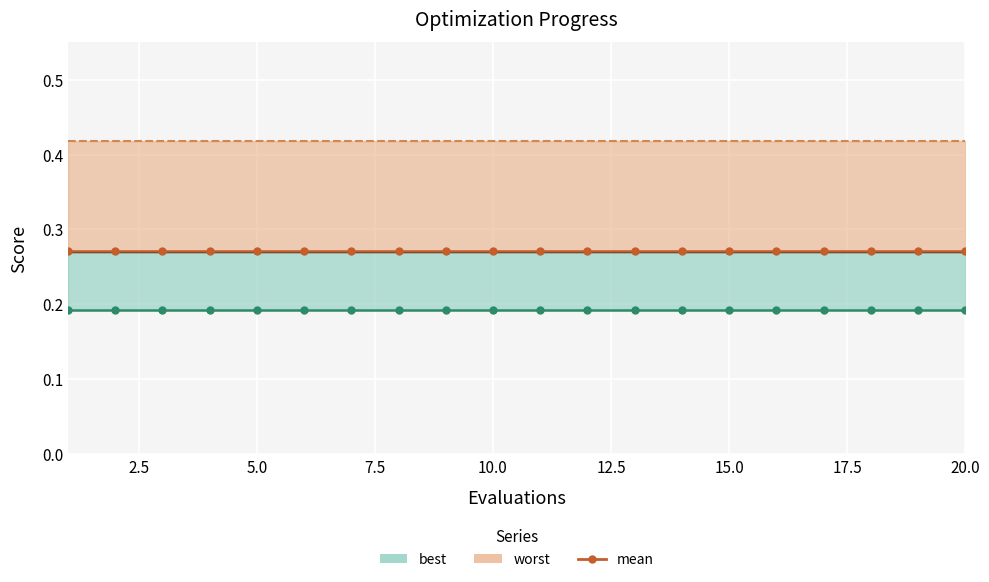

Is it true that mean equals 0.3 at 15.0?

True